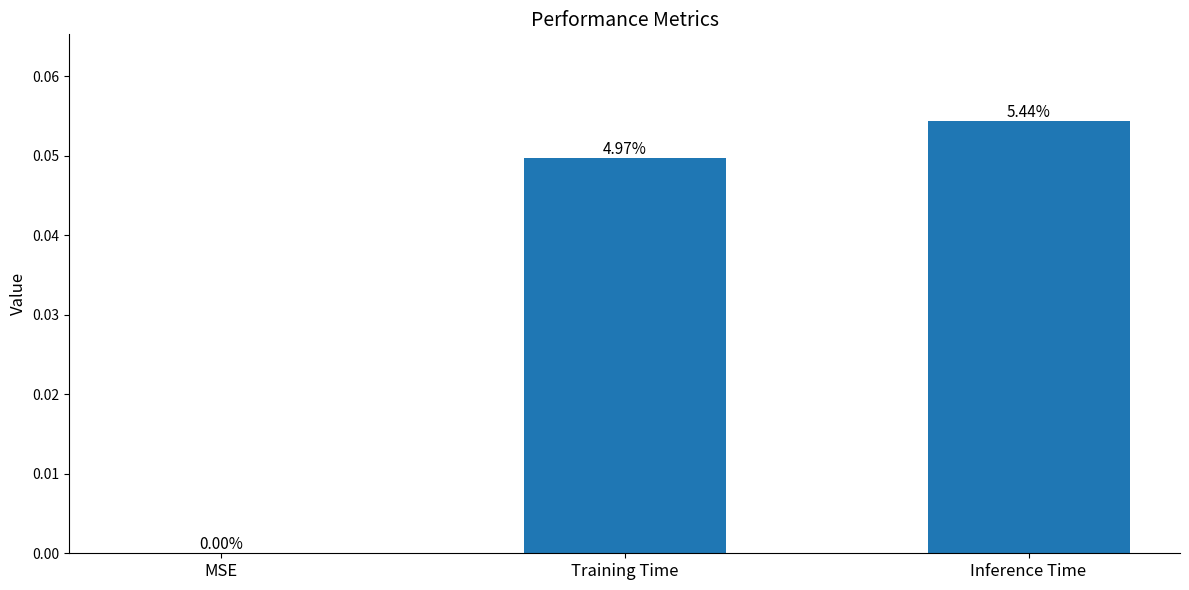

Does the chart contain any negative values?

No